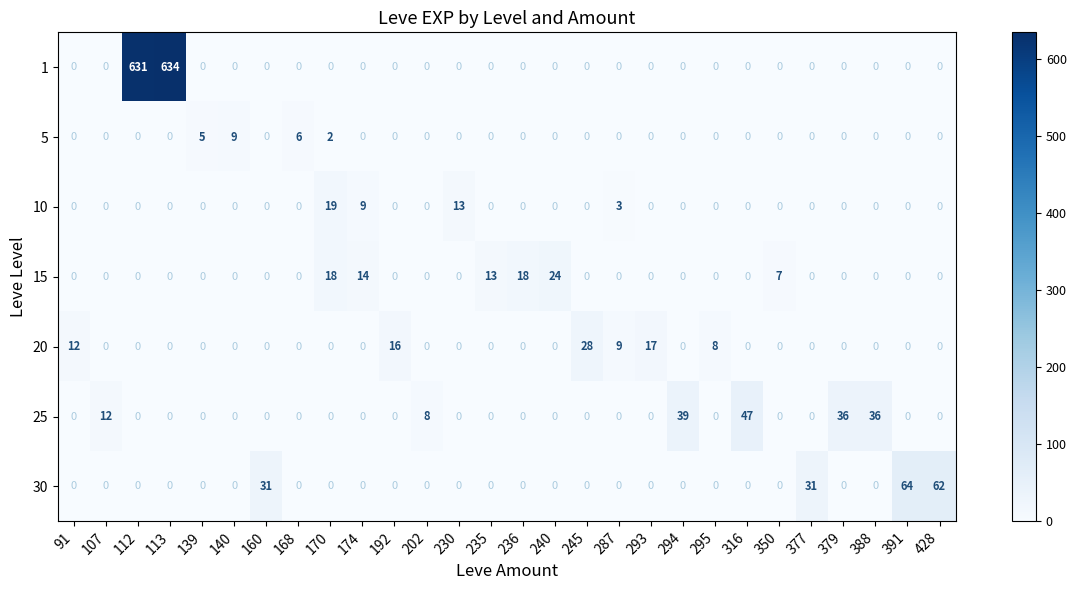

The value of 10 at 235 is -9. True or false?

False